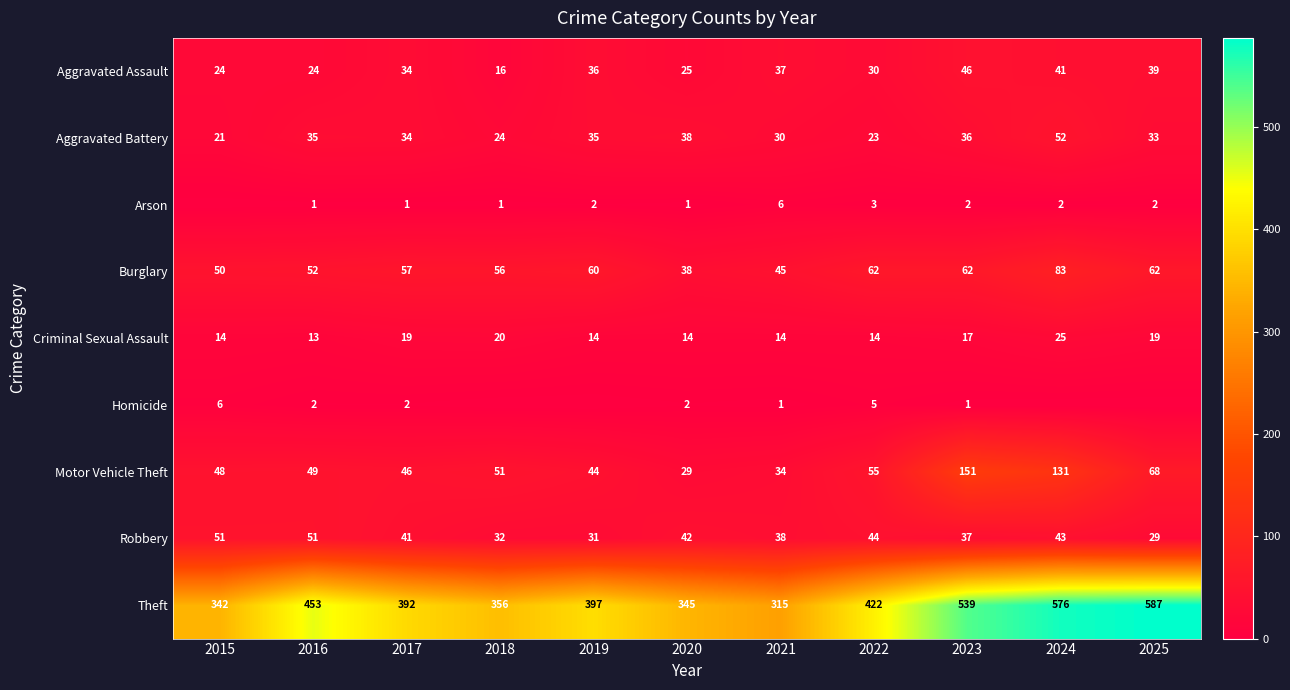

True or false: Aggravated Battery has a value of 47 at 2016.

False